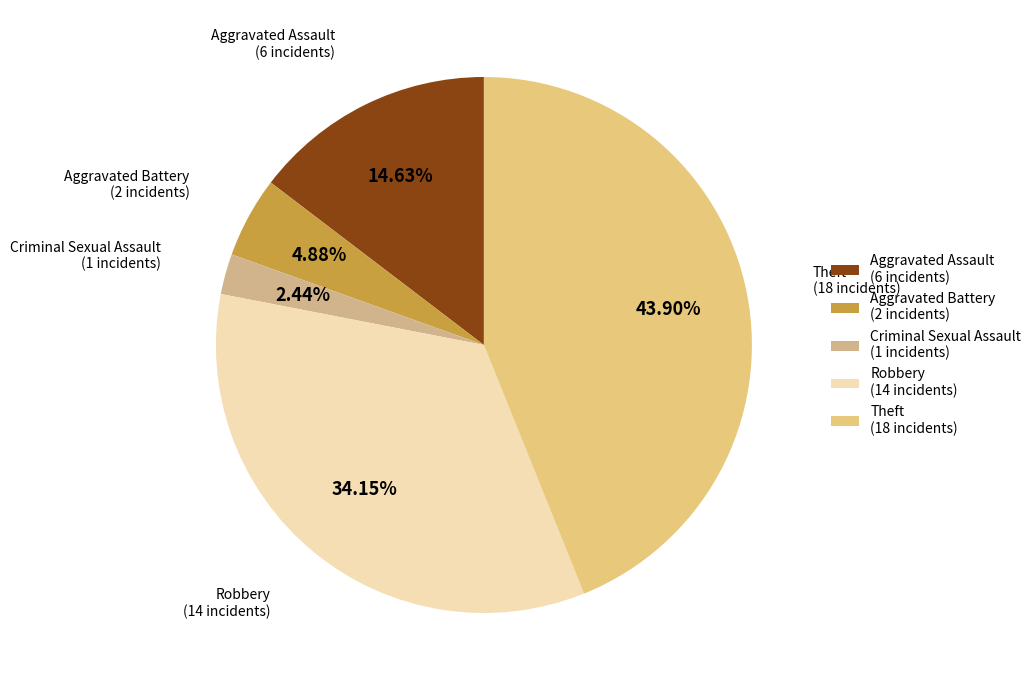

How many segments does this pie chart have?

5